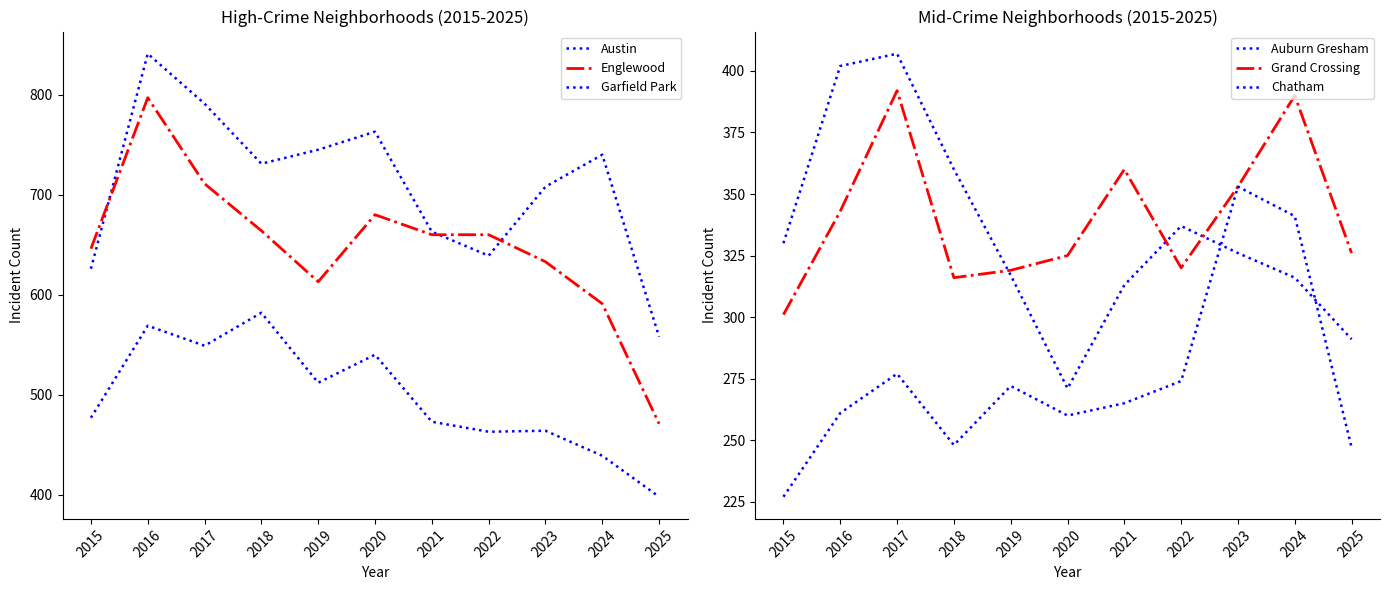

How many lines are shown in the chart?

6